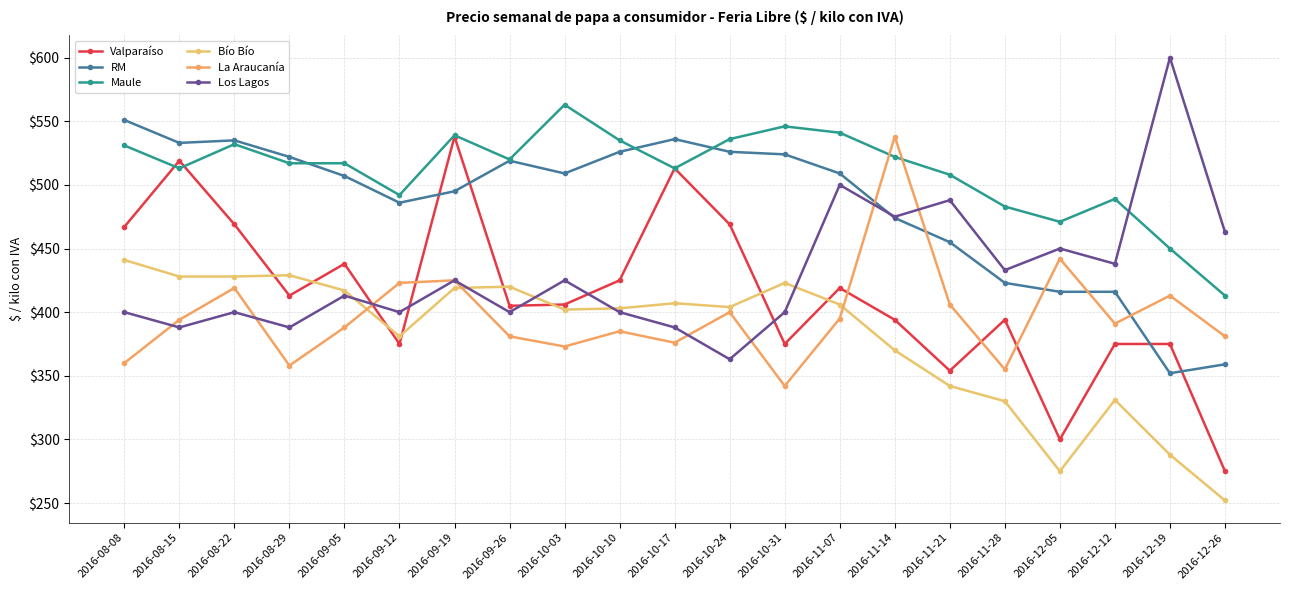

What are all the series names shown in the legend?

Valparaíso, RM, Maule, Bío Bío, La Araucanía, Los Lagos